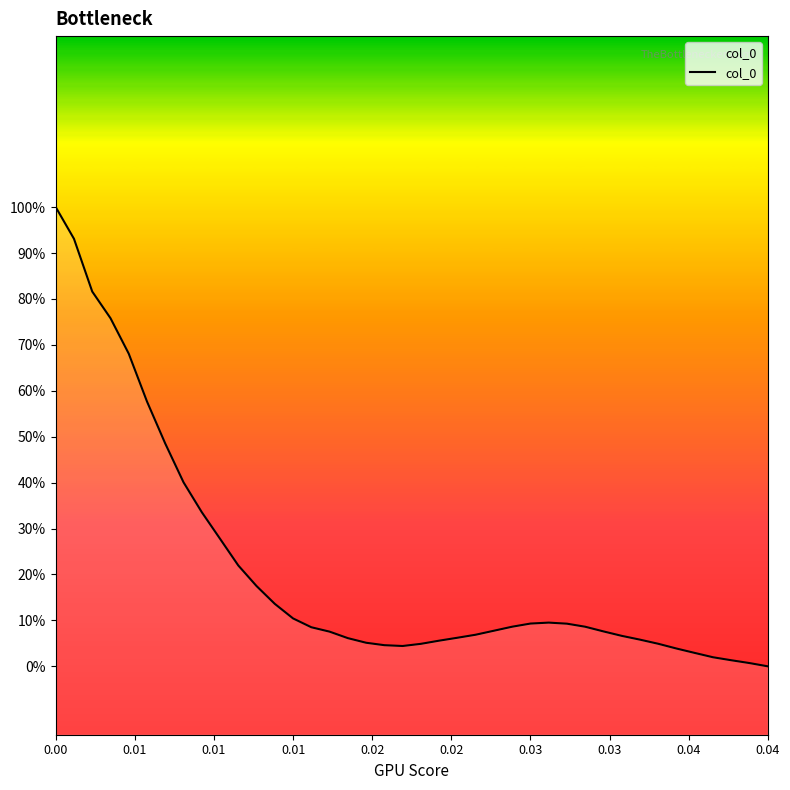

Does the chart display data point markers on the line(s)?

No